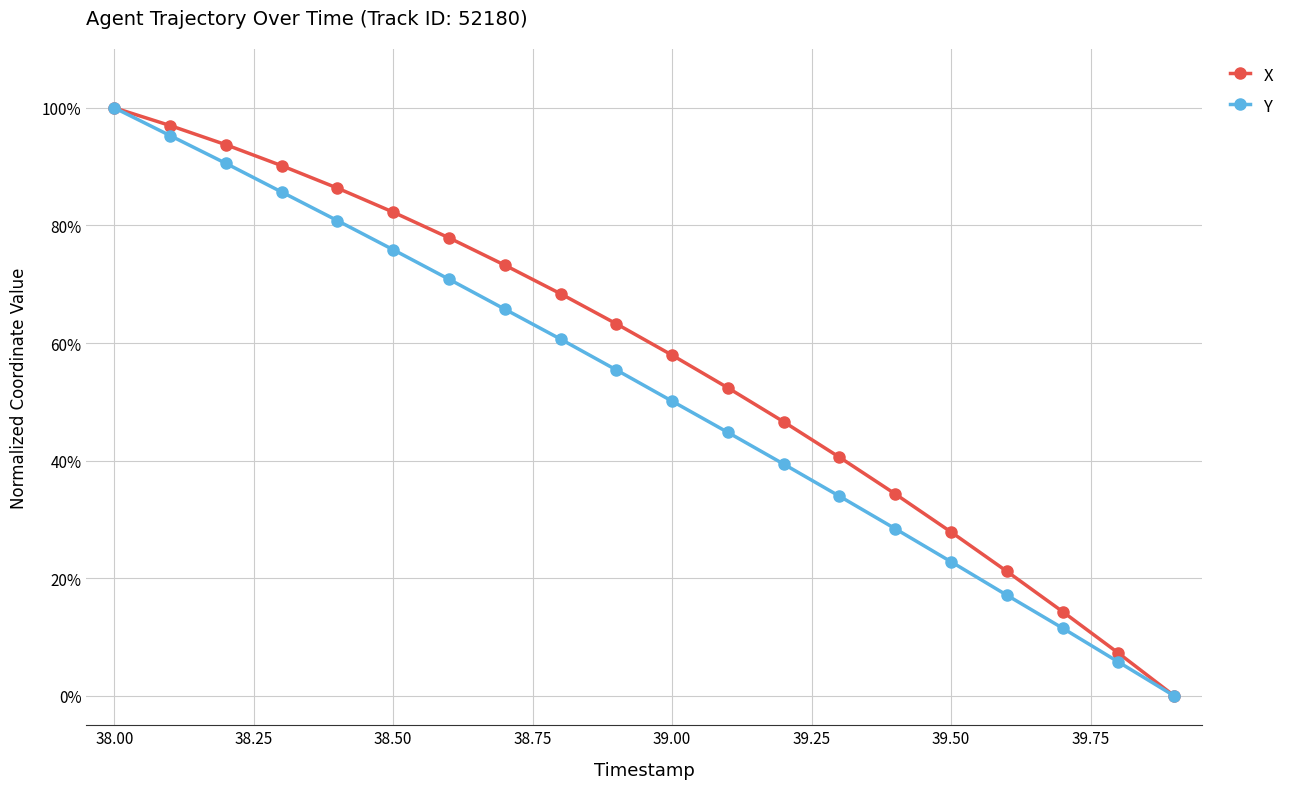

Reading left to right, transcribe all the data shown in this chart.

X: 1.0	1.0	0.9	0.9	0.9	0.8	0.8	0.7	0.7	0.6	0.6	0.5	0.5	0.4	0.3	0.3	0.2	0.1	0.1	0.0
Y: 1.0	1.0	0.9	0.9	0.8	0.8	0.7	0.7	0.6	0.6	0.5	0.4	0.4	0.3	0.3	0.2	0.2	0.1	0.1	0.0